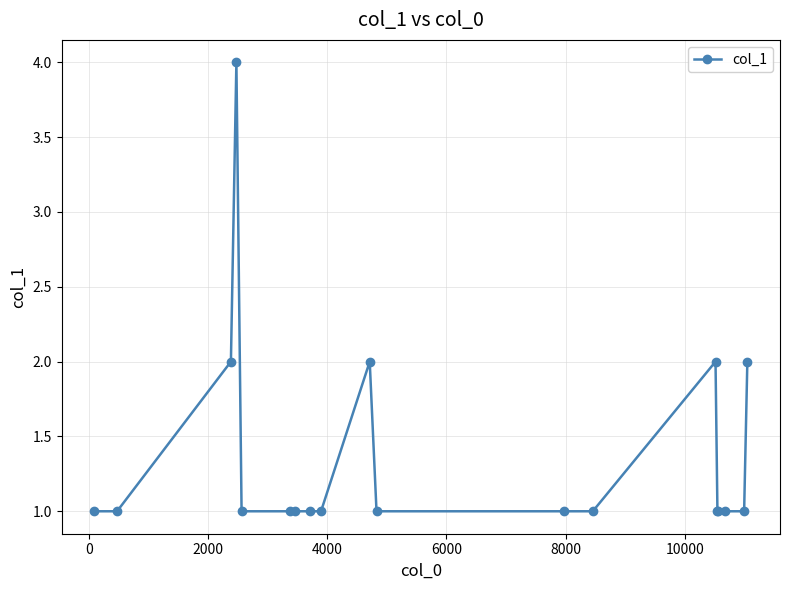

True or false: there are more than 2 points higher than both neighbors.

True